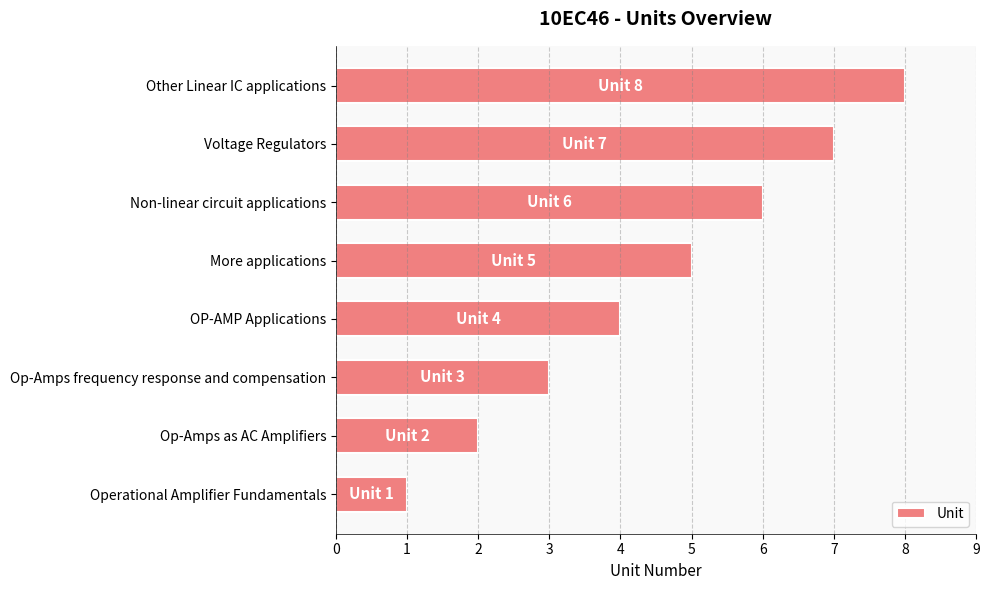

Which category has the lowest value across all series?

Operational Amplifier Fundamentals